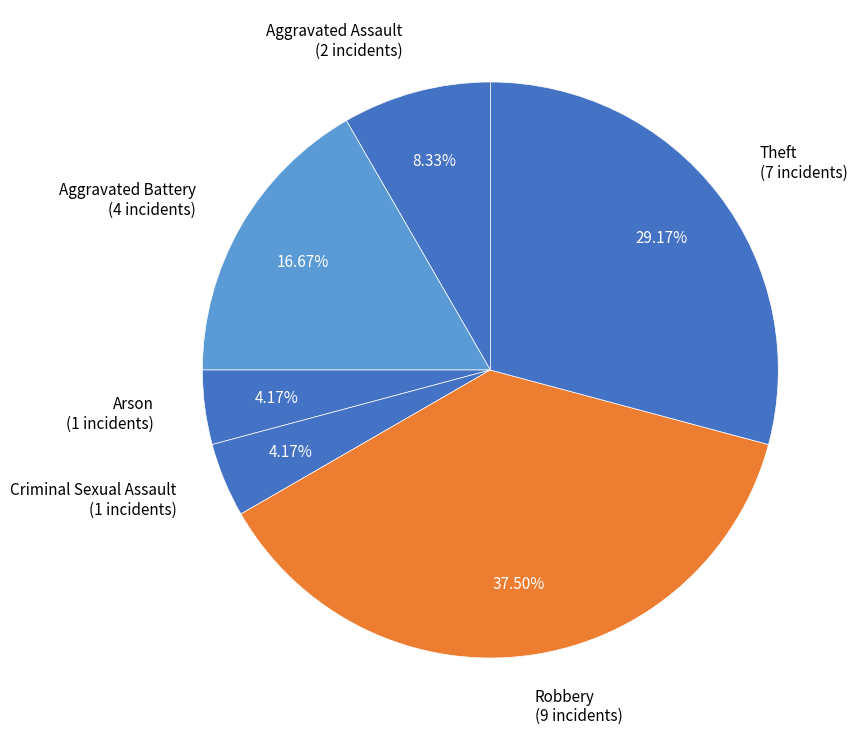

How many slices are in this pie chart?

6